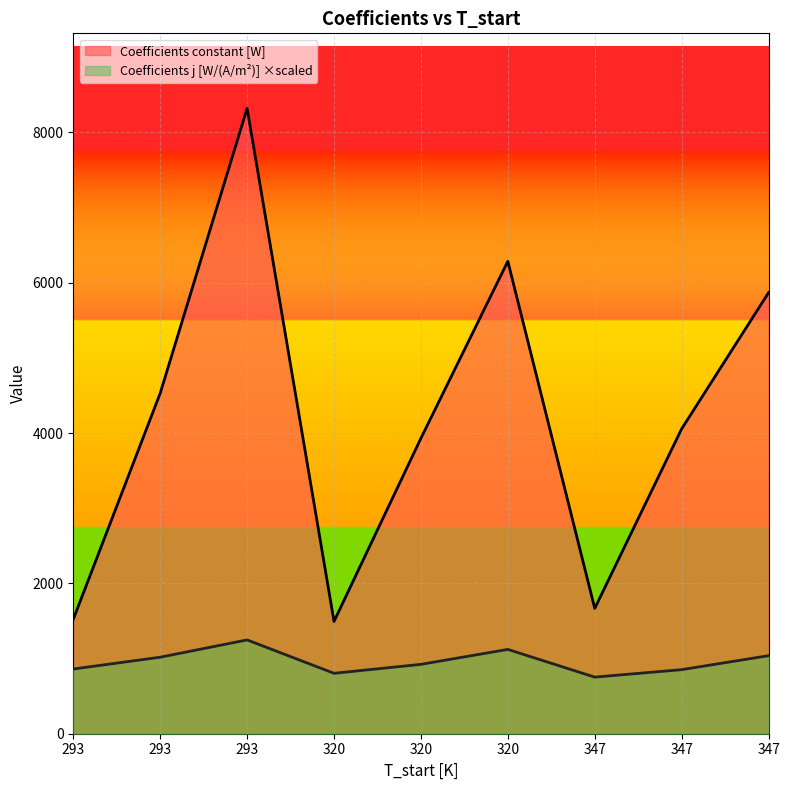

What is the difference between the maximum and minimum values in the Coefficients j [W/(A/m^2)] series?

495.0